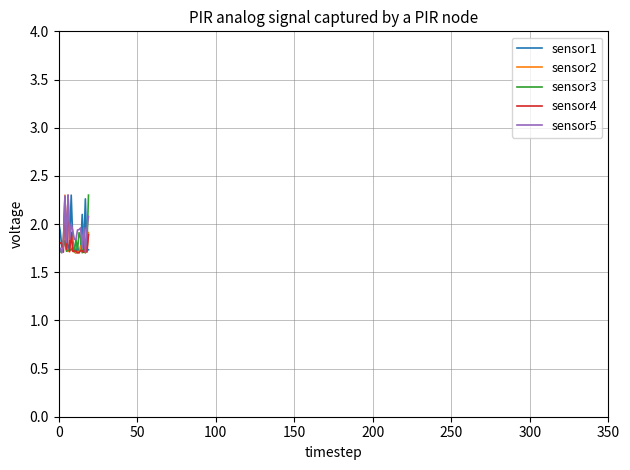

True or false: sensor1 and sensor5 cross at least once.

True